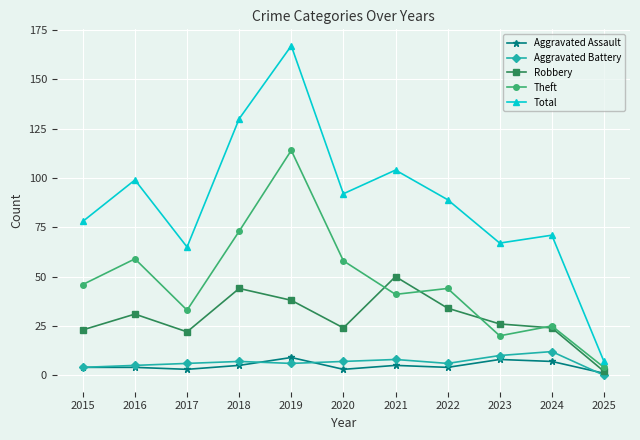

How many data points does each series have?

11